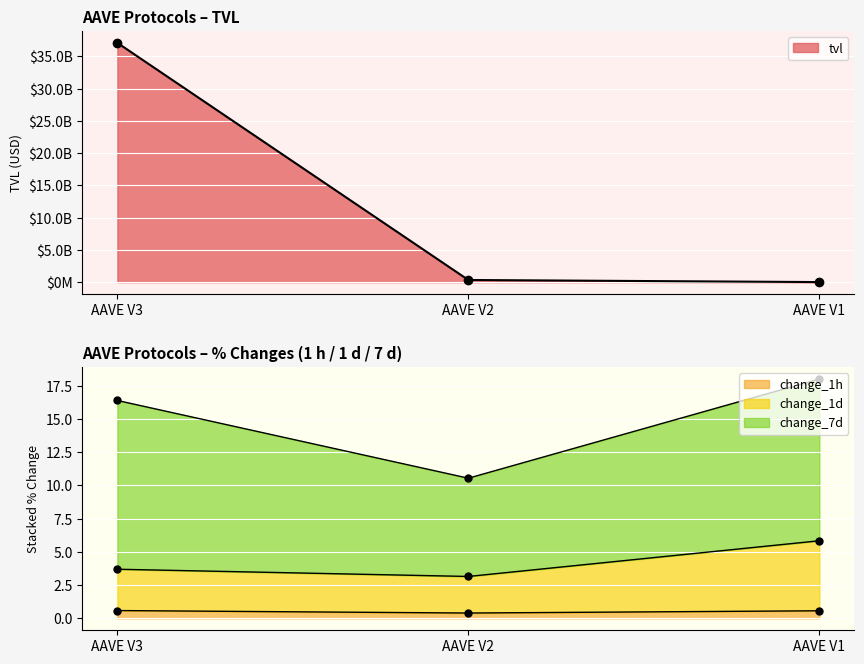

What is the approximate value of change_1h at AAVE V2?

0.4